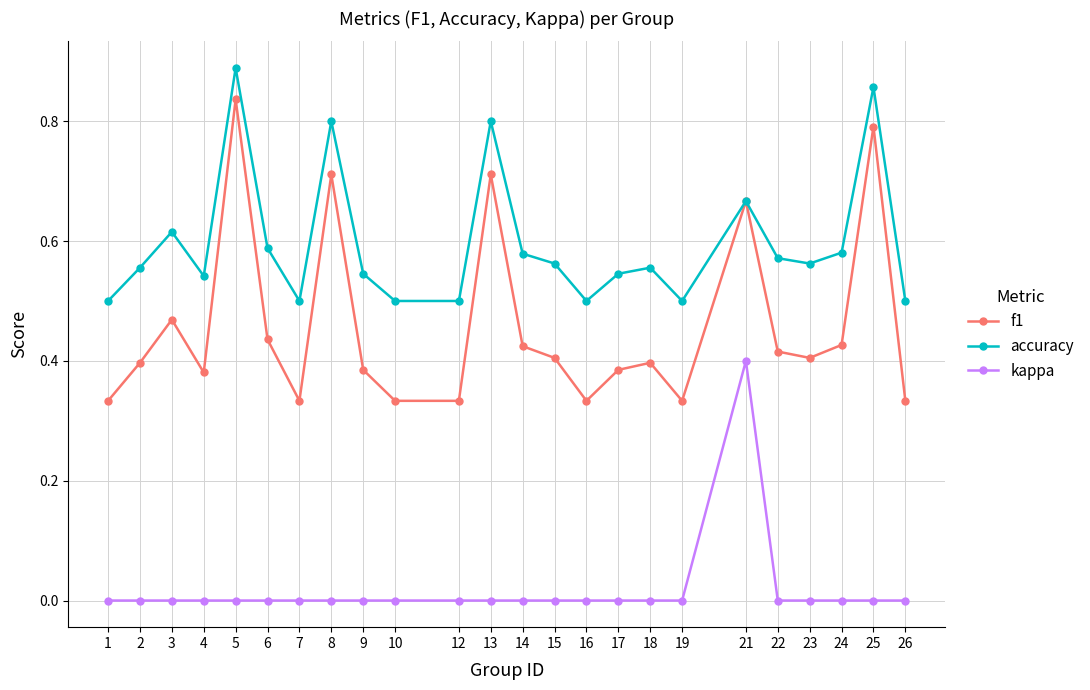

Which label corresponds to the largest value in the chart?

5